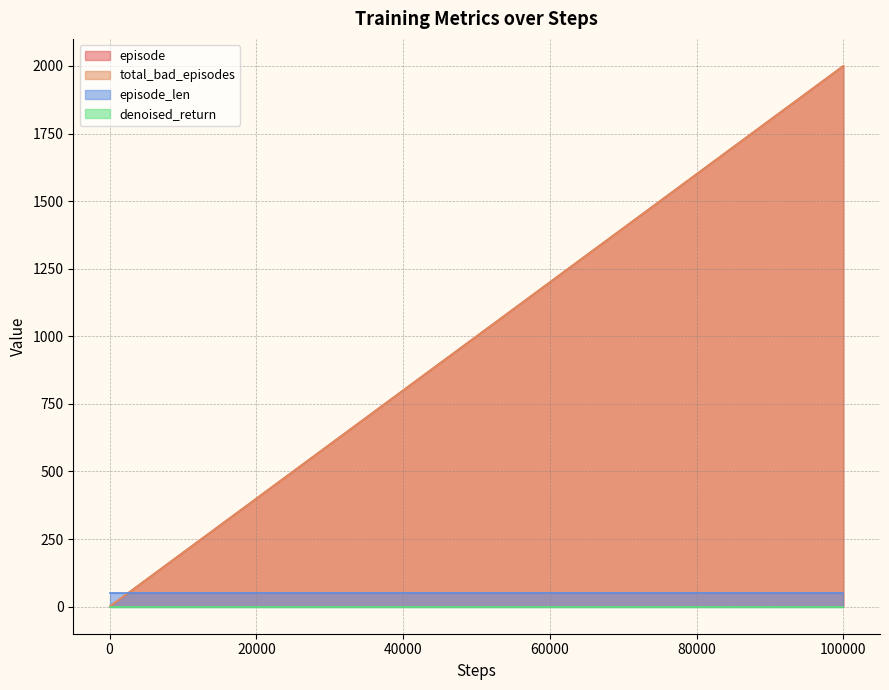

True or false: total_bad_episodes and episode intersect in this chart.

False